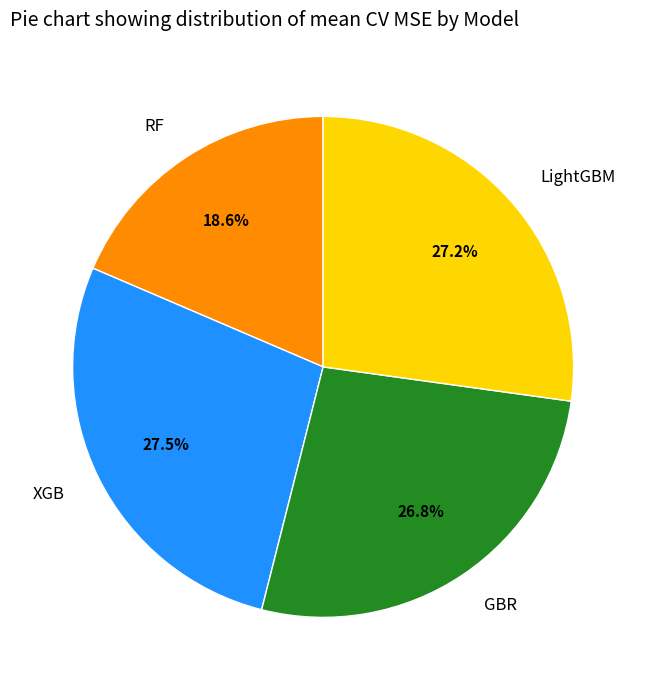

Combined, do GBR and XGB account for over 50%?

Yes